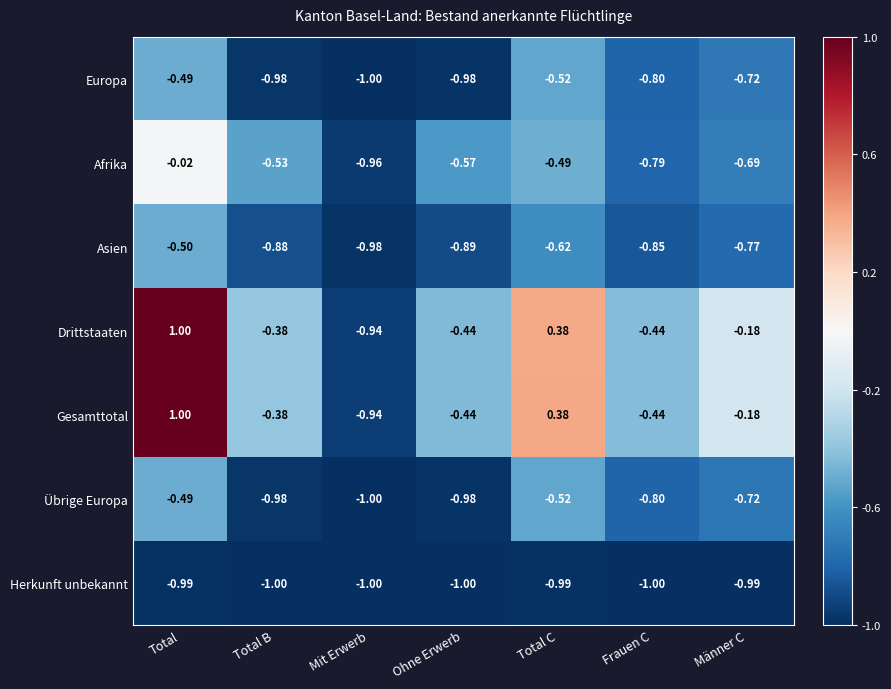

At how many categories does at least one series exceed 0?

2